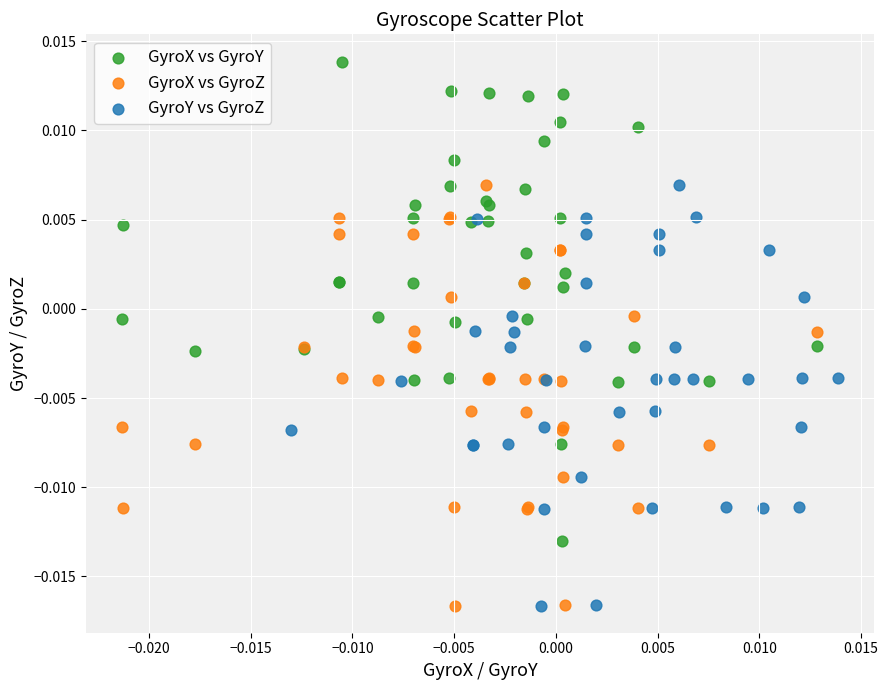

Which series reaches the maximum Y coordinate?

GyroX vs GyroY